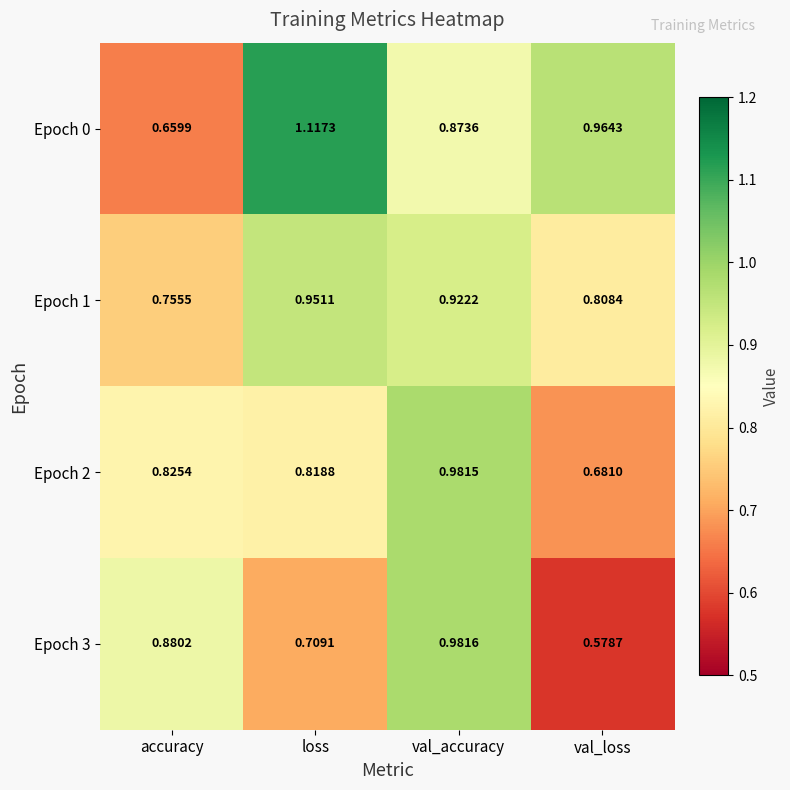

List the labels in order of Epoch 0 value, largest first.

loss, val_loss, val_accuracy, accuracy